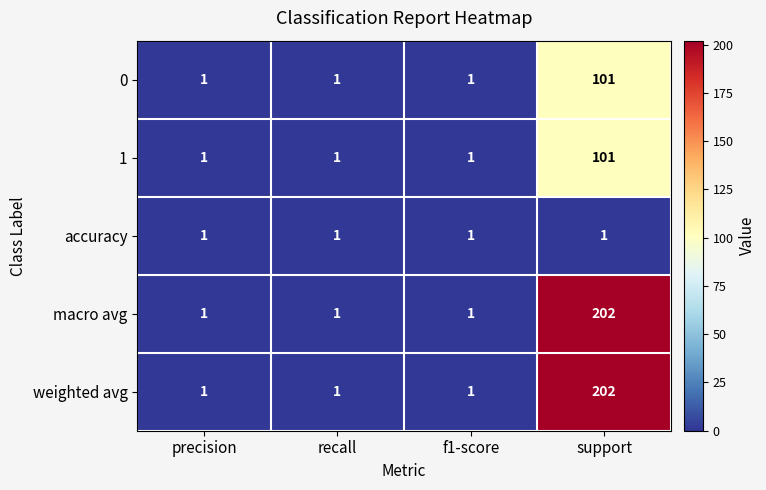

Reading left to right, extract all data points from this chart.

0: 1	1	1	101
1: 1	1	1	101
accuracy: 1	1	1	1
macro avg: 1	1	1	202
weighted avg: 1	1	1	202